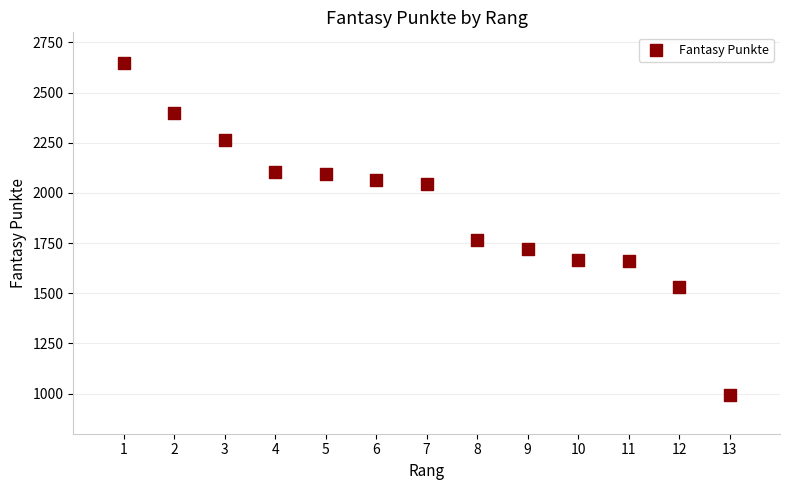

What Y value in the scatter plot is closest to 1818?

1765